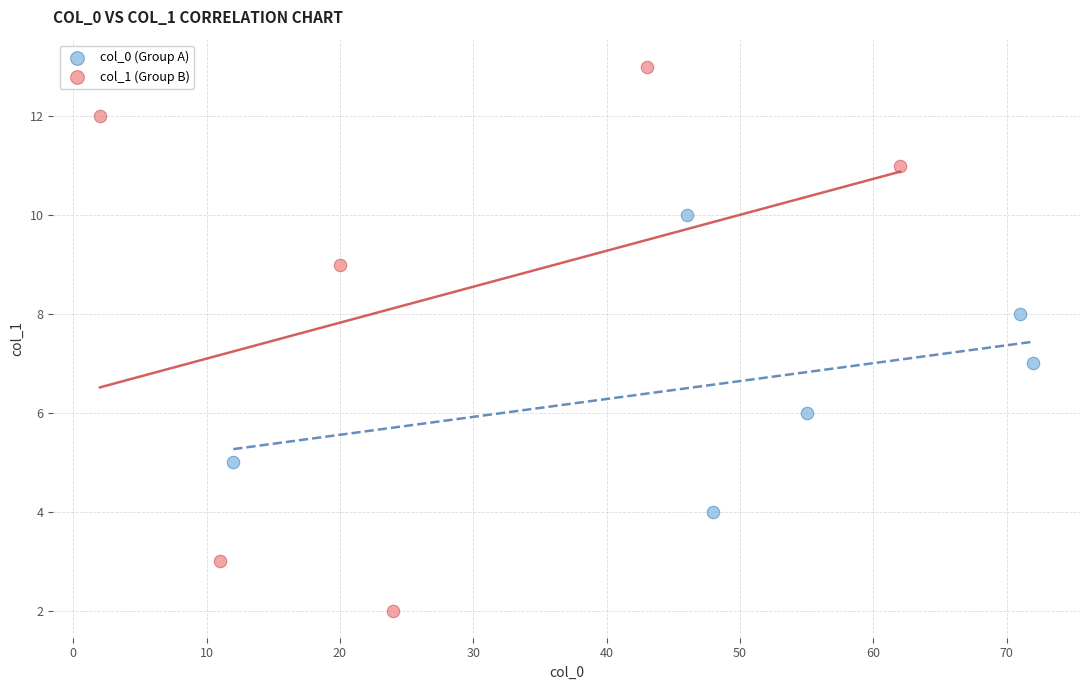

What are all the series names shown in the legend?

col_0 (Group A), col_1 (Group B)